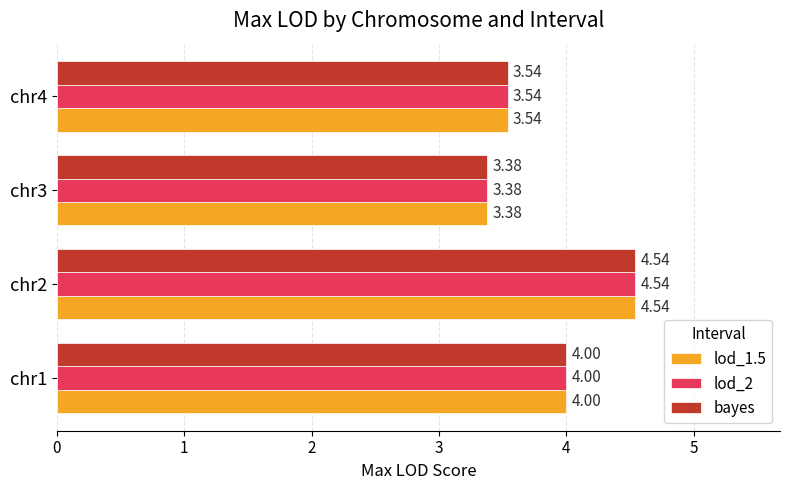

What are all the series names shown in the legend?

lod_1.5, lod_2, bayes